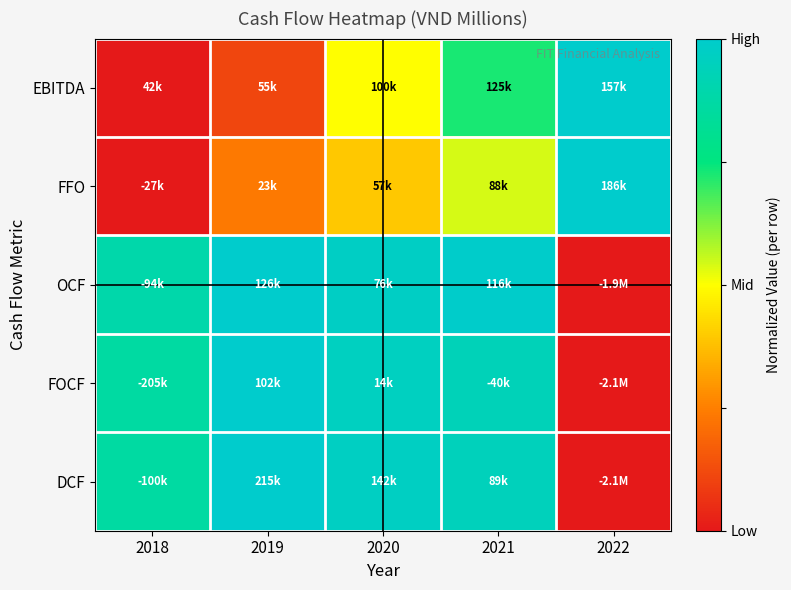

At how many categories does at least one series exceed 0?

5